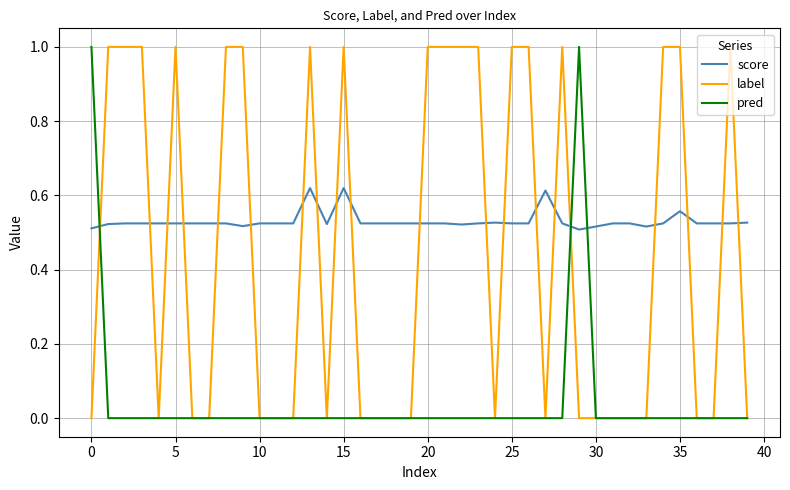

Which series has the largest total across all categories?

score